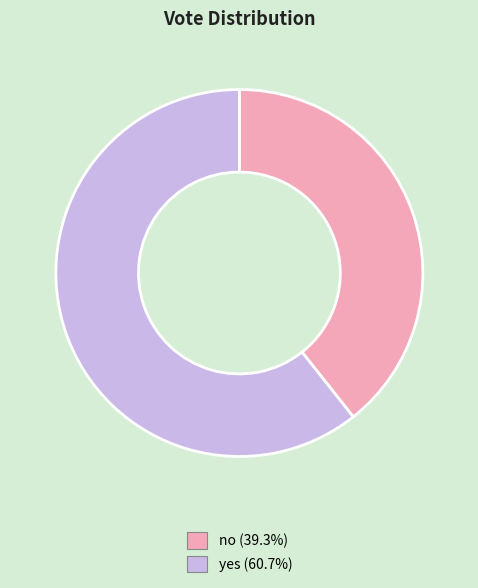

Rank the categories by value from lowest to highest.

no, yes